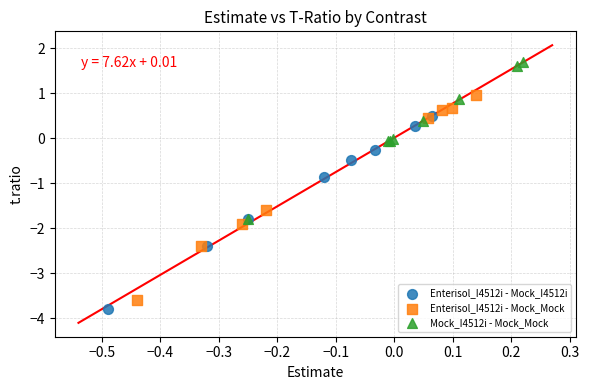

Which series has the largest Y range (max minus min)?

Enterisol_I4512i - Mock_Mock